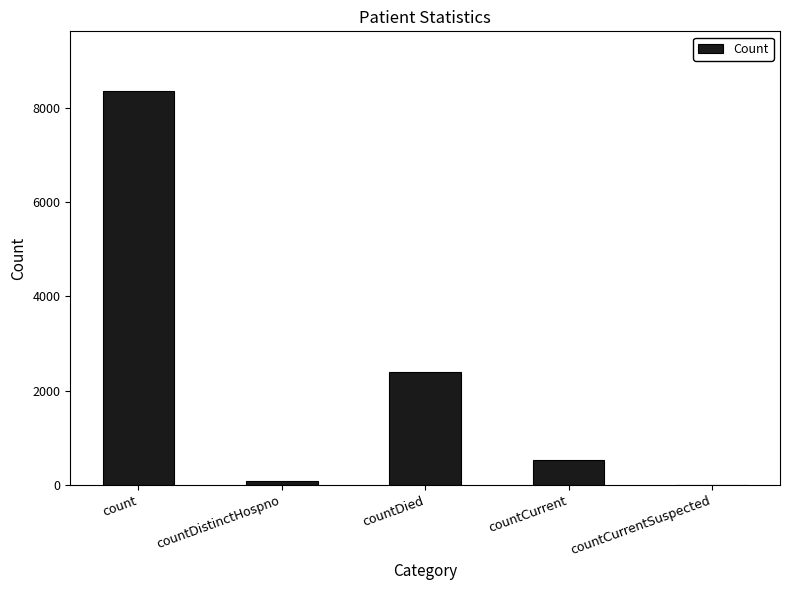

What is the sum of all values?

11378